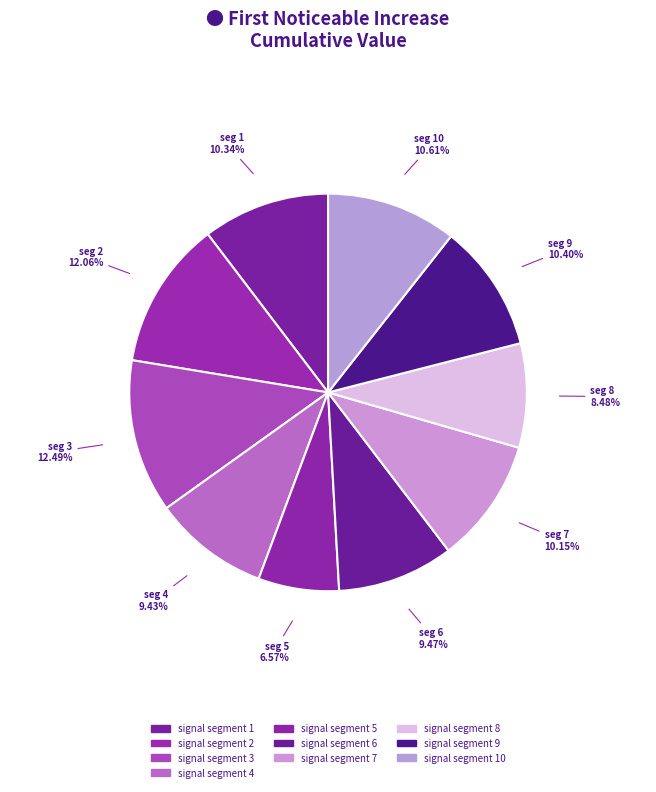

Count the number of slices in the pie.

10